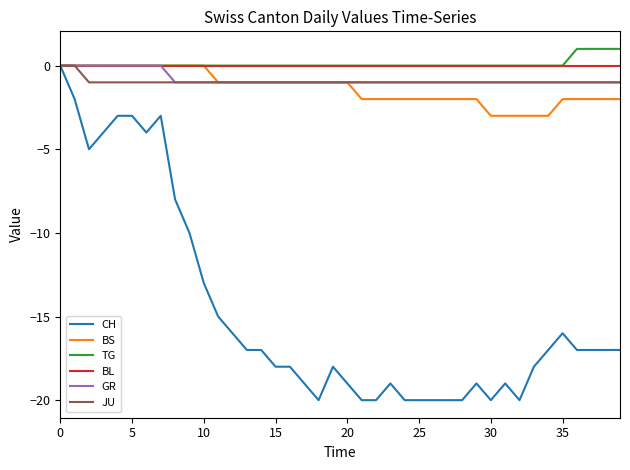

Which series has the widest spread of values?

CH